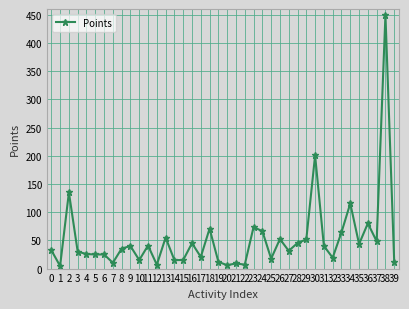

What is the difference between the maximum and minimum values?

444.8